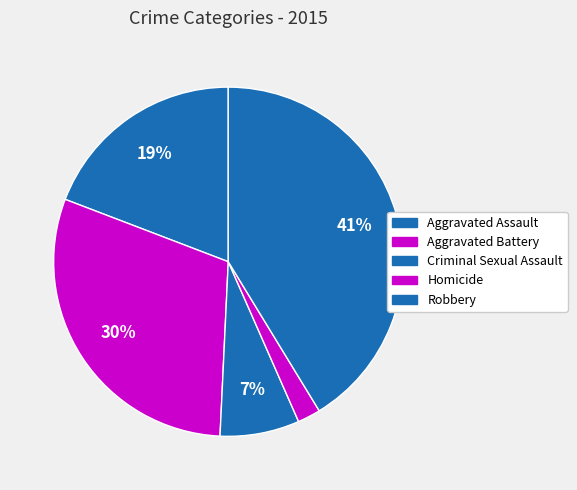

Which has a higher value, Robbery or Aggravated Battery?

Robbery